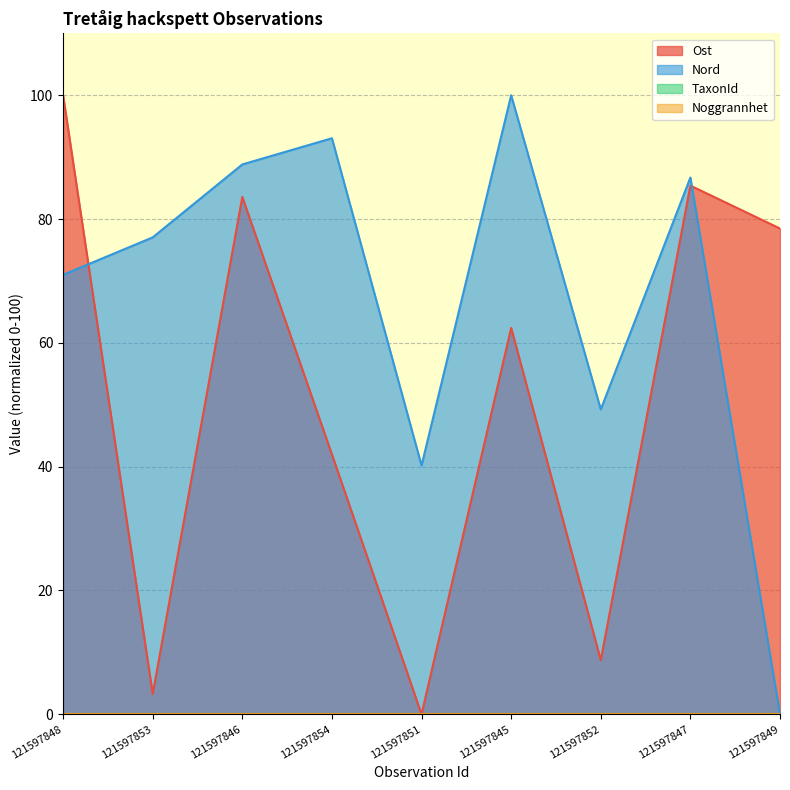

Reading left to right, extract all data points from this chart.

Ost: 121597848=100.0	121597853=3.3	121597846=83.6	121597854=42.0	121597851=0.0	121597845=62.4	121597852=8.8	121597847=85.4	121597849=78.5
Nord: 121597848=71.0	121597853=77.0	121597846=88.8	121597854=93.1	121597851=40.2	121597845=100.0	121597852=49.2	121597847=86.7	121597849=0.0